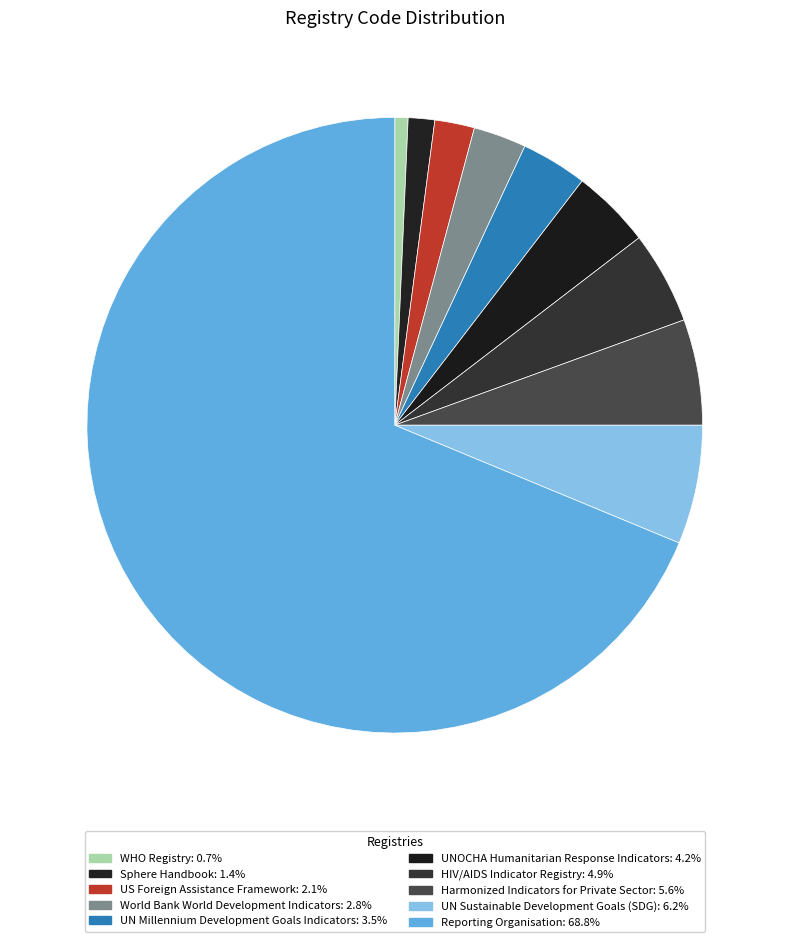

Combined, what portion of the pie is WHO Registry and UN Sustainable Development Goals (SDG)?

6.9%